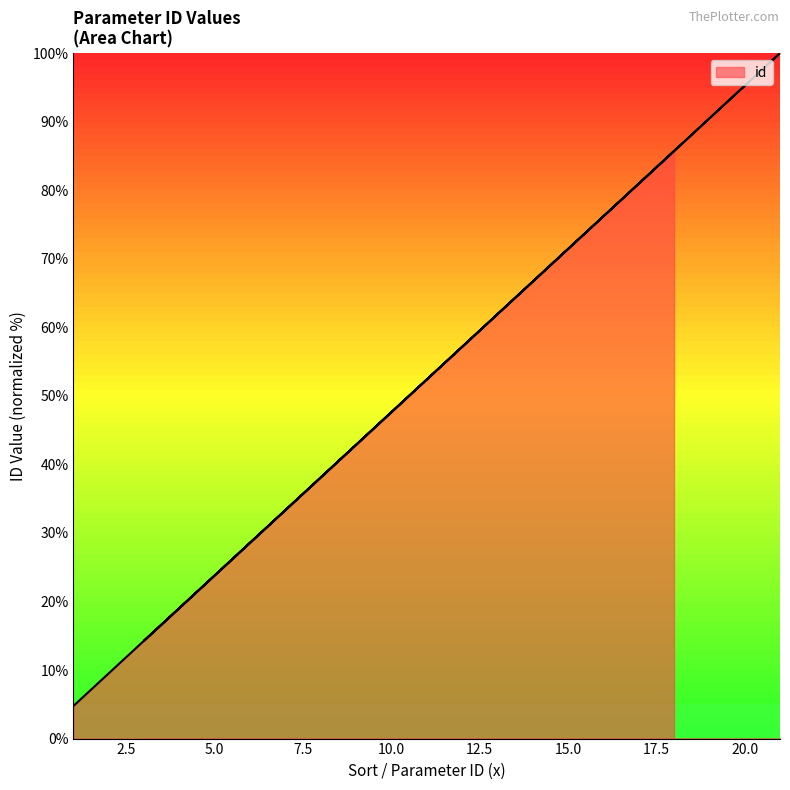

How many data points are less than 47?

9